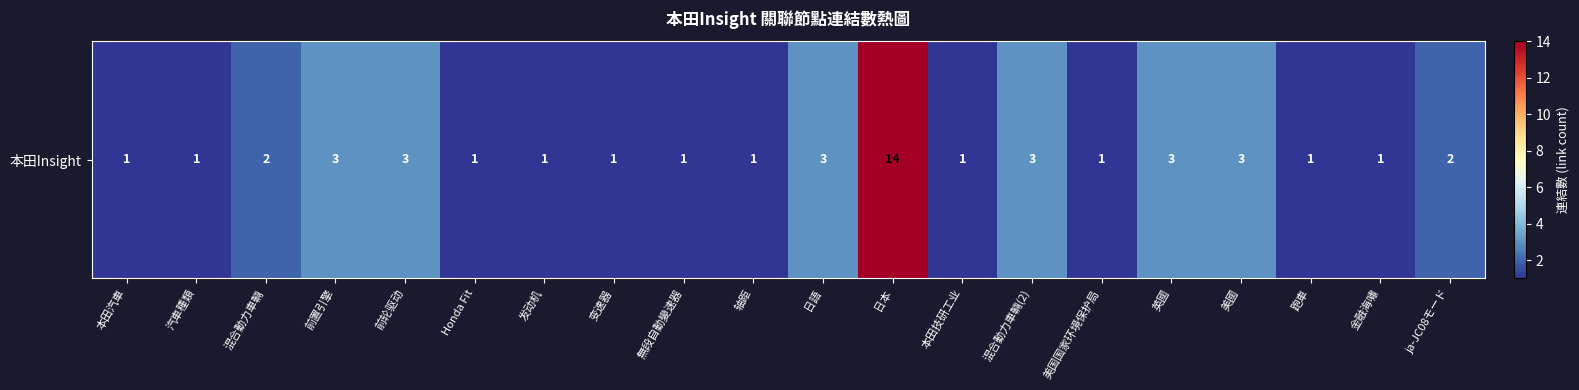

What is the minimum value shown in the chart?

1